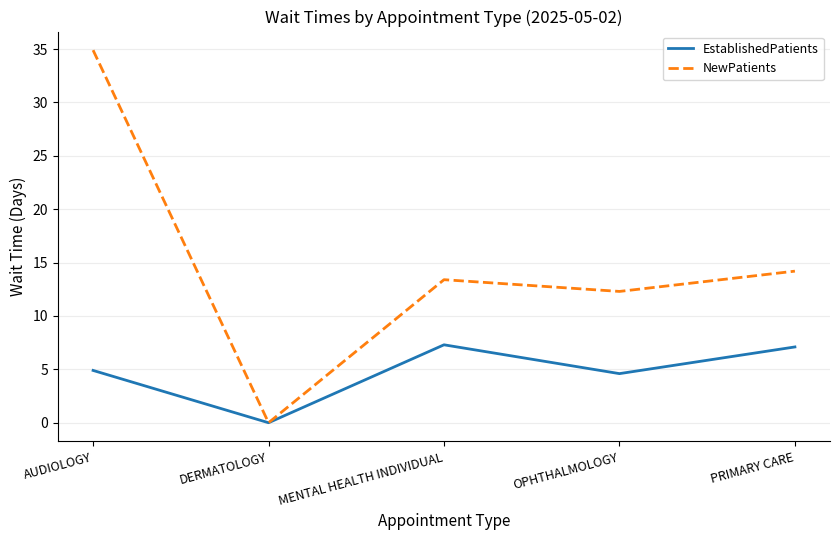

Count the number of categories in the chart.

5